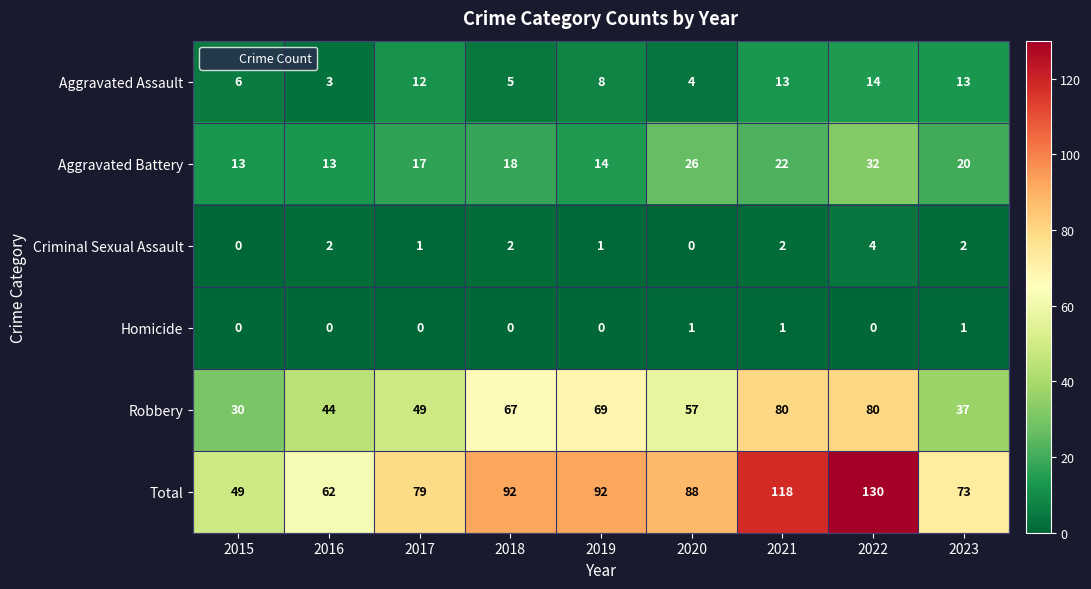

The value of Criminal Sexual Assault at 2018 is 1. True or false?

False